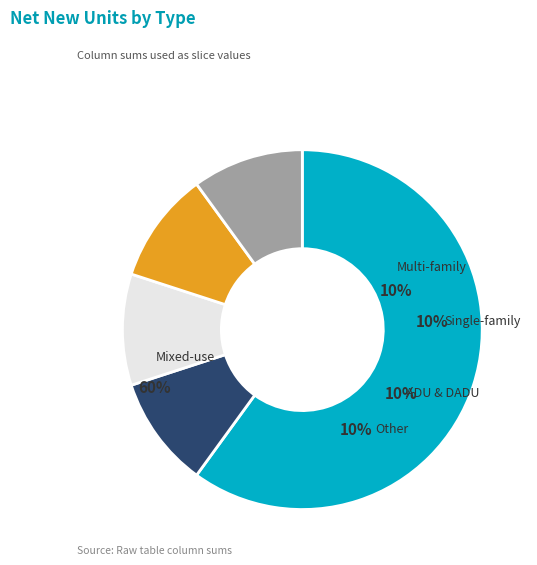

How many slices are in this pie chart?

5